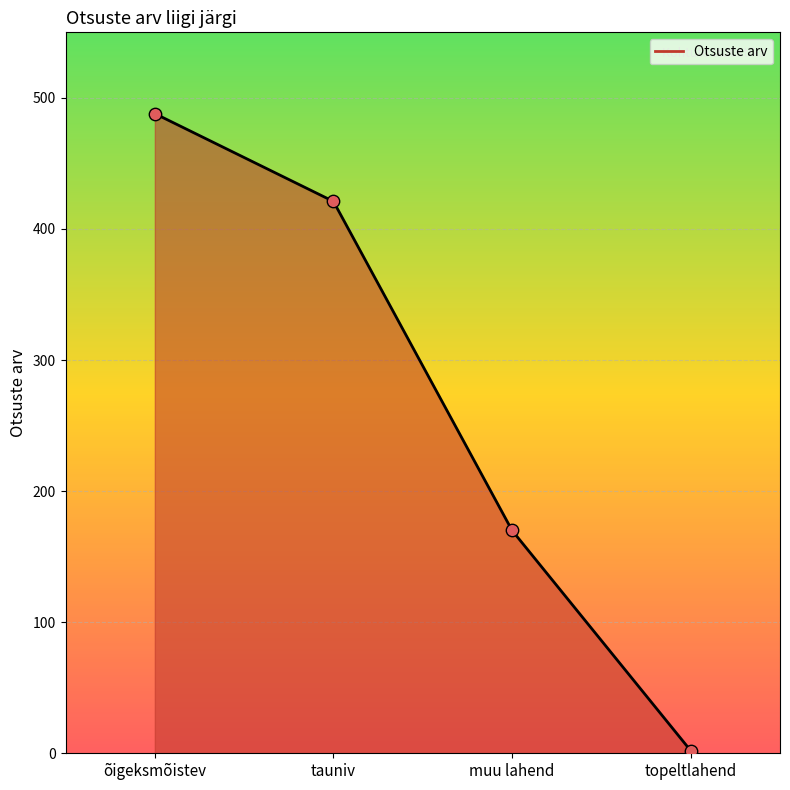

Between muu lahend and tauniv, which is larger?

tauniv